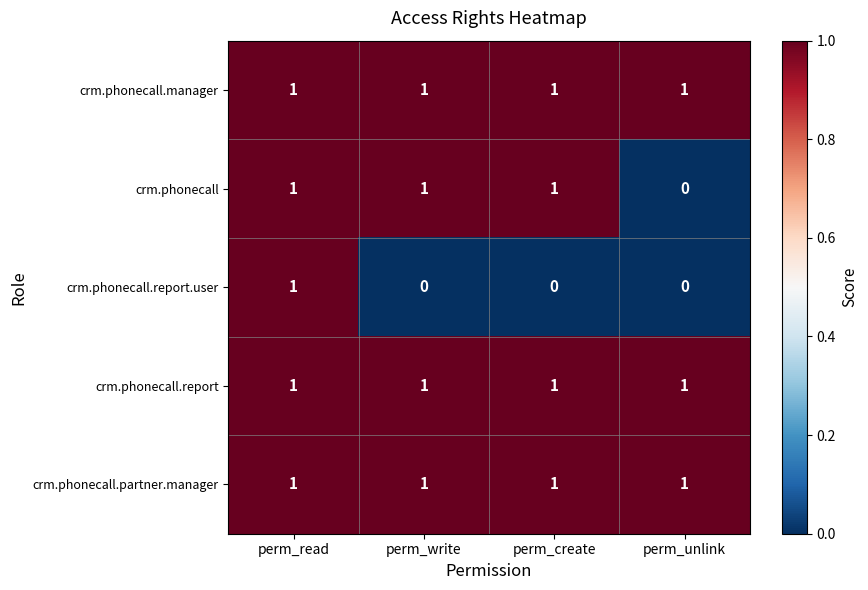

Reading right to left, extract all data points from this chart.

crm.phonecall.manager: perm_unlink=1	perm_create=1	perm_write=1	perm_read=1
crm.phonecall: perm_unlink=0	perm_create=1	perm_write=1	perm_read=1
crm.phonecall.report.user: perm_unlink=0	perm_create=0	perm_write=0	perm_read=1
crm.phonecall.report: perm_unlink=1	perm_create=1	perm_write=1	perm_read=1
crm.phonecall.partner.manager: perm_unlink=1	perm_create=1	perm_write=1	perm_read=1